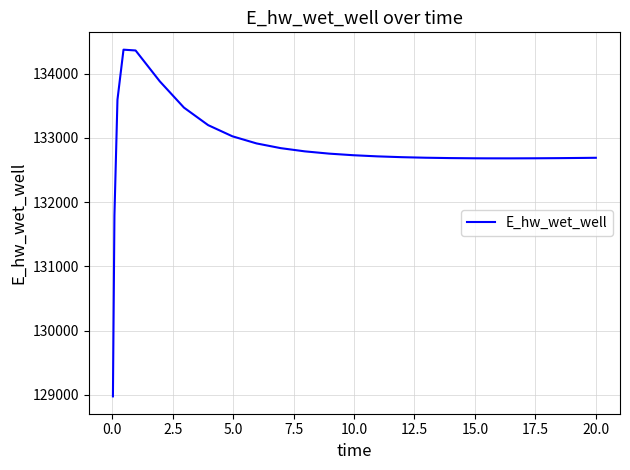

What is the difference between the maximum and minimum values?

5396.9